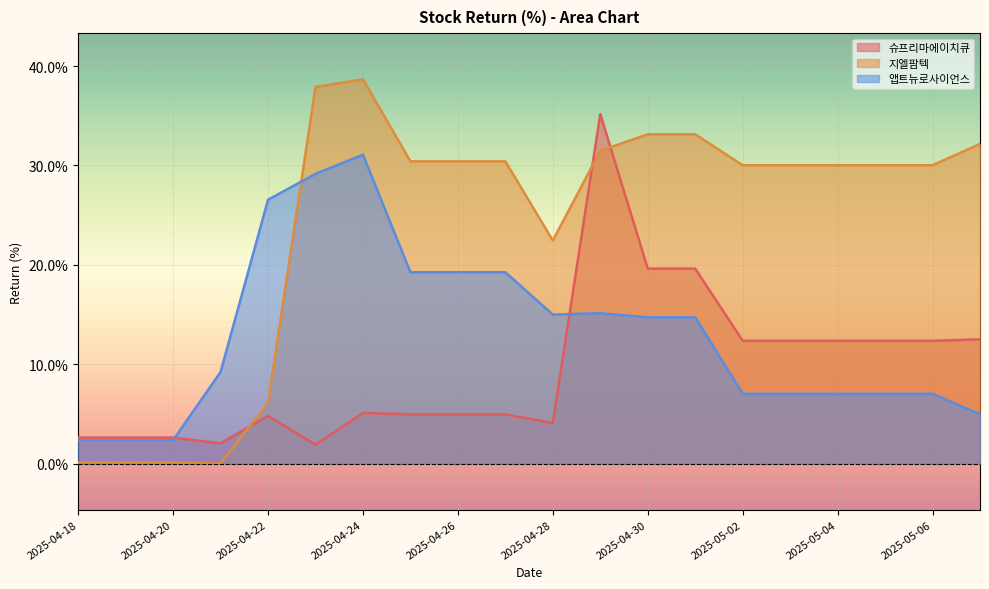

How many lines are shown in the chart?

3